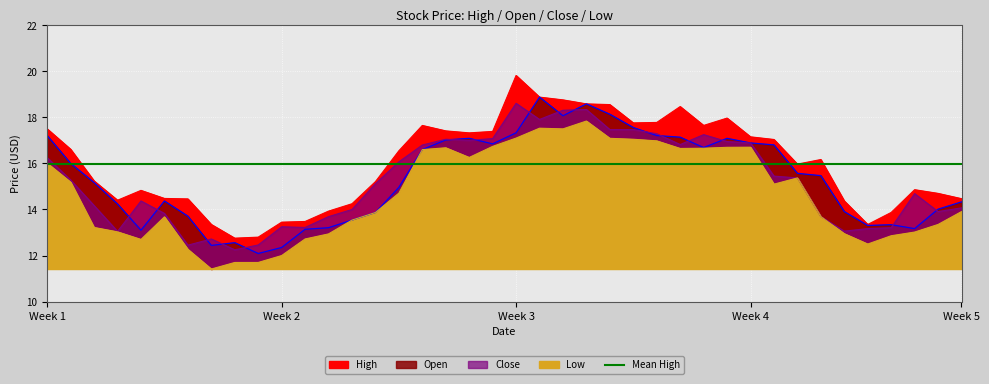

Reading left to right, what are all the values shown in this chart?

High: 17.5	16.6	15.2	14.4	14.8	14.5	14.5	13.3	12.8	12.8	13.4	13.5	13.9	14.2	15.2	16.6	17.6	17.4	17.3	17.4	19.8	18.9	18.8	18.6	18.6	17.8	17.8	18.5	17.6	18.0	17.2	17.0	16.0	16.2	14.4	13.3	13.9	14.9	14.7	14.5
Open: 17.2	16.0	15.2	14.2	13.1	14.4	13.7	12.4	12.6	12.1	12.3	13.1	13.2	13.5	13.9	15.0	16.6	17.0	17.1	16.9	17.3	18.9	18.1	18.6	18.1	17.6	17.2	17.1	16.7	17.1	16.9	16.8	15.6	15.5	13.9	13.3	13.3	13.2	14.0	14.3
Close: 16.2	15.3	14.2	13.1	14.4	13.8	12.4	12.7	12.2	12.5	13.2	13.2	13.7	14.0	15.1	16.1	16.8	17.1	17.0	17.1	18.6	17.9	18.3	18.3	17.5	17.5	17.3	16.8	17.2	16.9	16.9	15.4	15.4	13.7	13.1	13.2	13.2	14.7	13.9	14.1
Low: 16.0	15.2	13.2	13.0	12.7	13.7	12.3	11.4	11.7	11.7	12.0	12.7	12.9	13.5	13.9	14.7	16.6	16.7	16.3	16.7	17.1	17.5	17.5	17.8	17.1	17.1	17.0	16.6	16.7	16.7	16.7	15.1	15.4	13.7	12.9	12.5	12.9	13.0	13.3	13.9